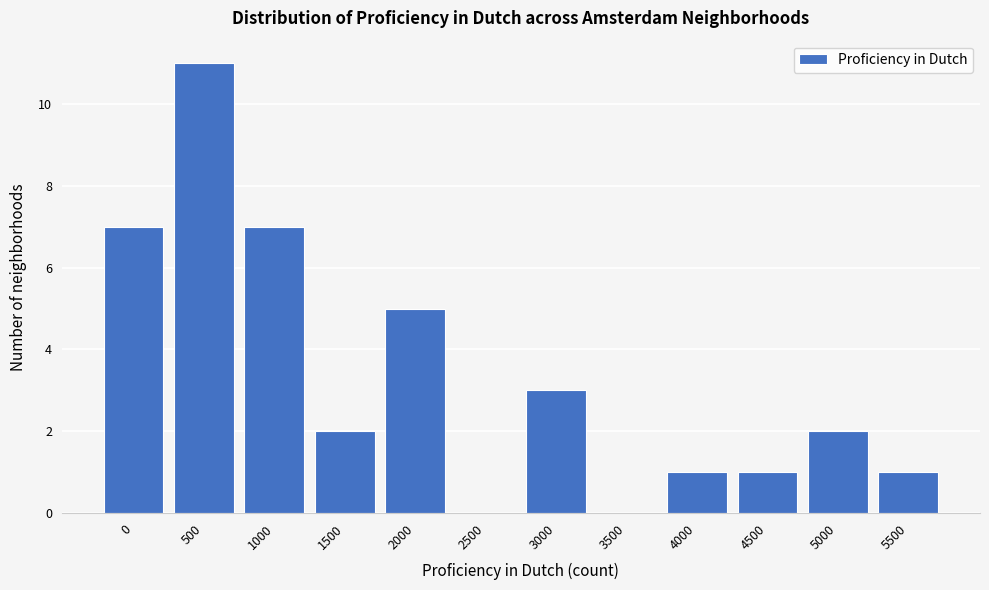

Reading right to left, what are all the values shown in this chart?

5500=1	5000=2	4500=1	4000=1	3500=0	3000=3	2500=0	2000=5	1500=2	1000=7	500=11	0=7